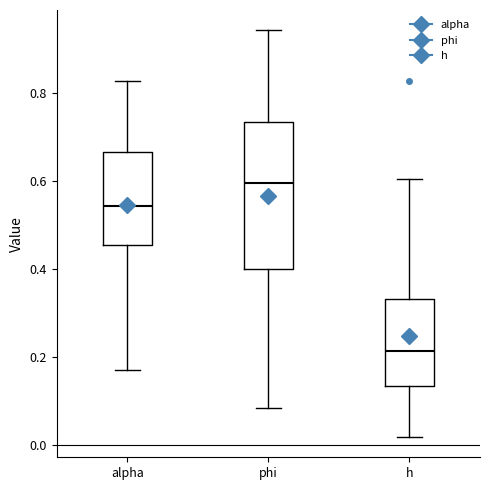

Reading left to right, transcribe this box plot: for each box, give where its median line is, the range the box spans, and where its two whiskers end, as read against the y-axis. The values are not printed on the chart, so give them approximately, as read against the axis.

alpha: median 0.54, box 0.46 to 0.66, whiskers 0.18 to 0.82
phi: median 0.60, box 0.40 to 0.74, whiskers 0.08 to 0.94
h: median 0.22, box 0.14 to 0.34, whiskers 0.02 to 0.60